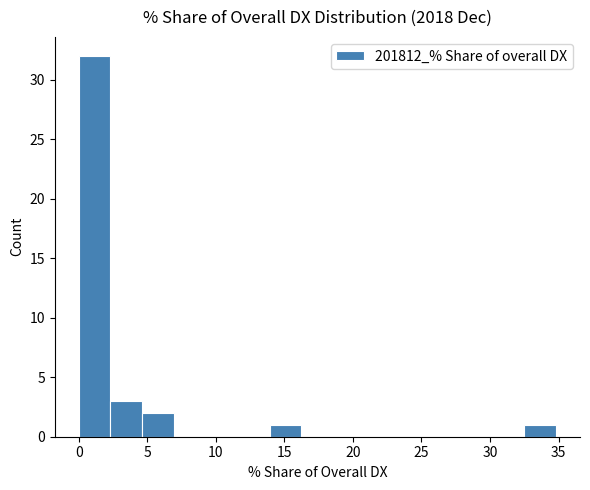

Reading left to right, list every bar in this chart as the range it spans on the x-axis followed by its height. Neither the bar edges nor the heights are printed on the chart, so give them approximately, as read against the axes.

0.0 to 2.5: 32
2.5 to 4.5: 3
4.5 to 7.0: 2
7.0 to 9.5: 0
9.5 to 11.5: 0
11.5 to 14.0: 0
14.0 to 16.0: 1
16.0 to 18.5: 0
18.5 to 21.0: 0
21.0 to 23.0: 0
23.0 to 25.5: 0
25.5 to 28.0: 0
28.0 to 30.0: 0
30.0 to 32.5: 0
32.5 to 35.0: 1